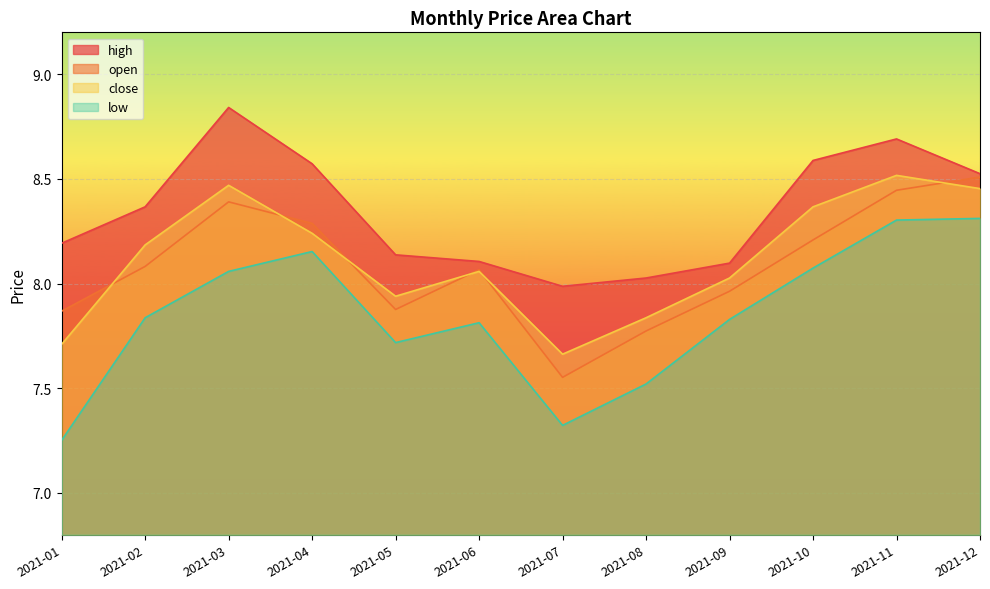

How many lines are shown in the chart?

4